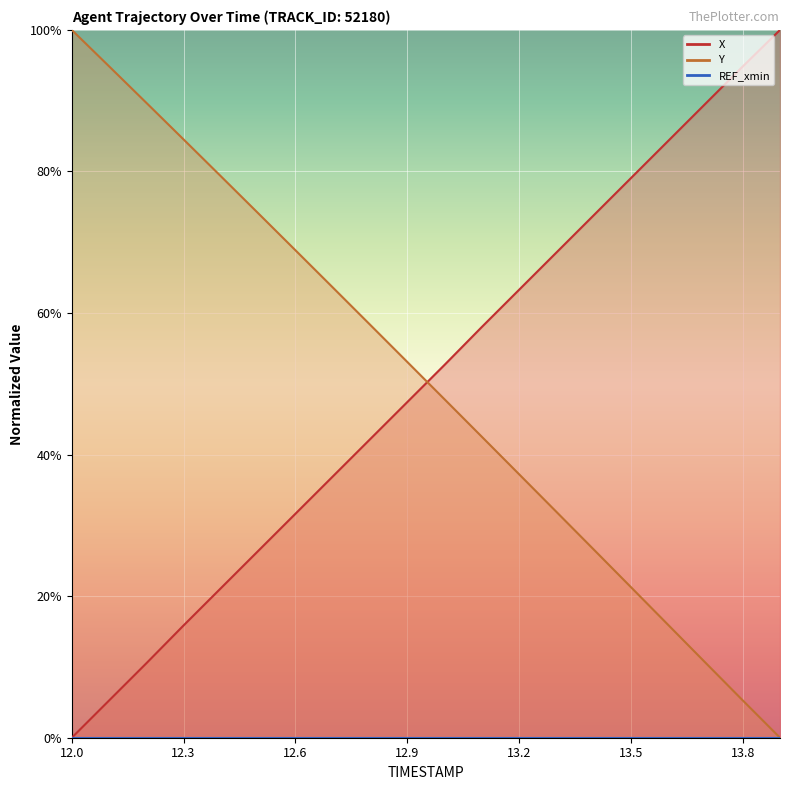

Which category has the highest value in the X series?

13.9